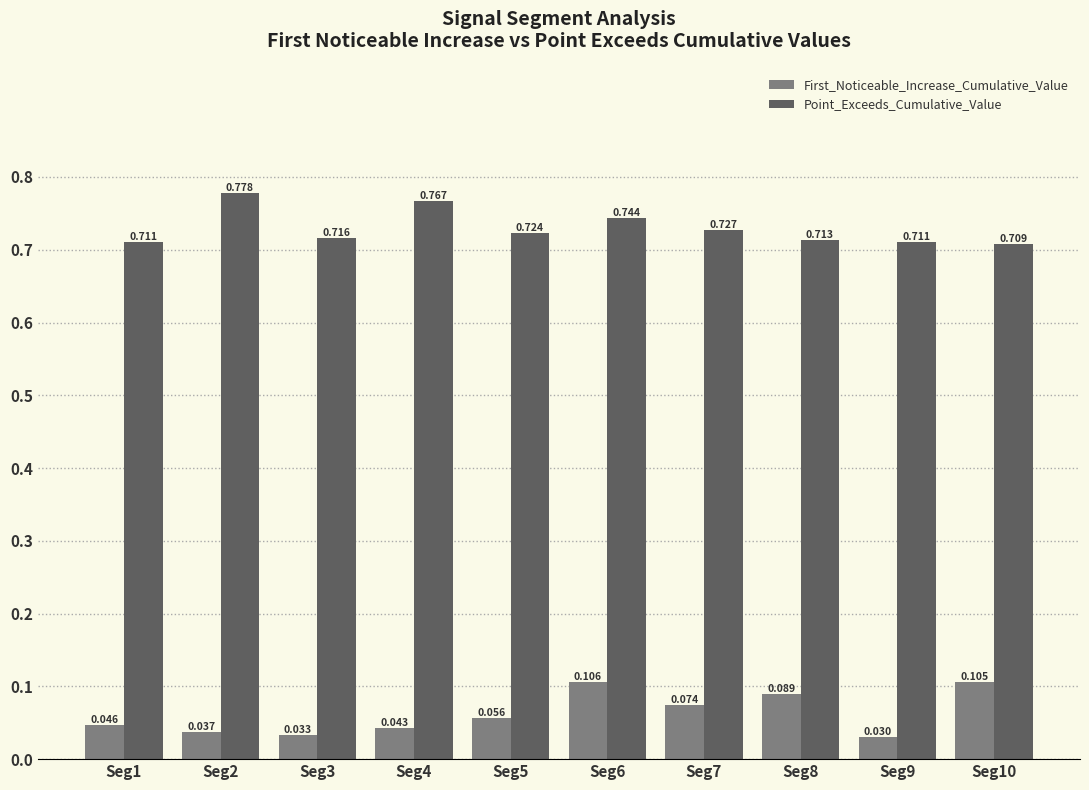

Rank the series at Seg2 from lowest to highest value.

First_Noticeable_Increase_Cumulative_Value, Point_Exceeds_Cumulative_Value